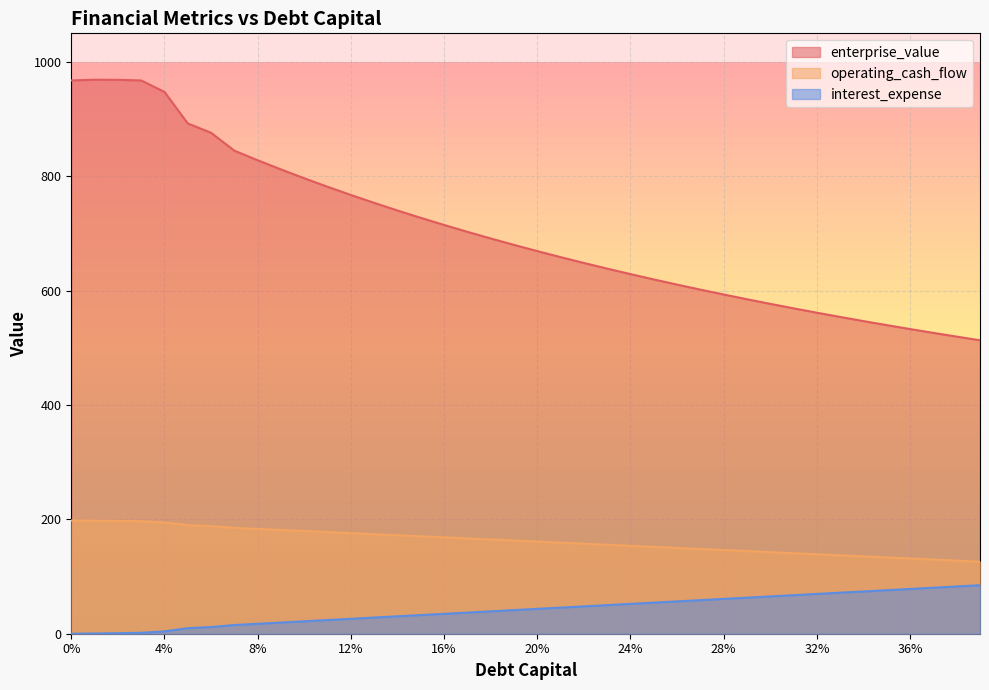

Between 0.07 and 0.39, which series saw the biggest shift?

enterprise_value